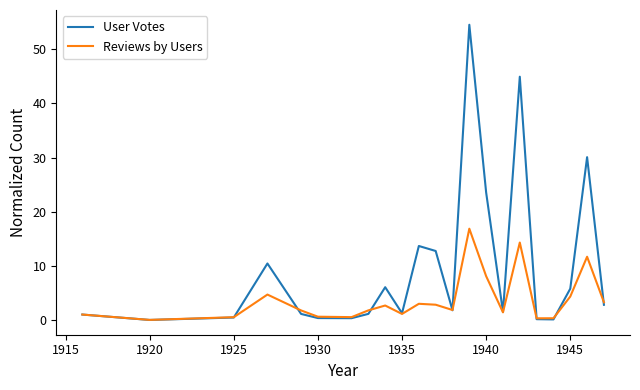

Which series has the largest total across all categories?

User Votes